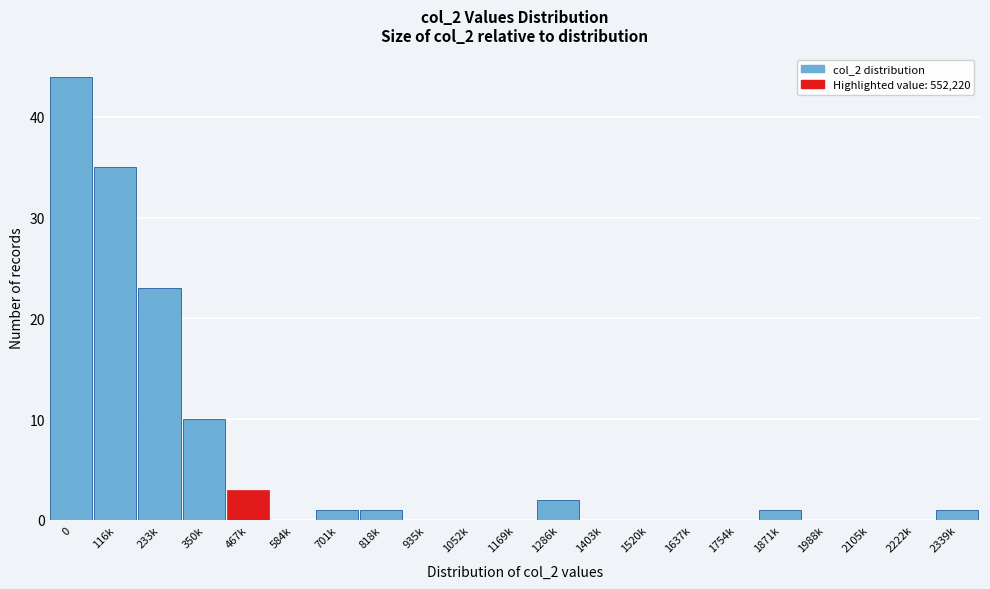

Reading left to right, what are all the values shown in this chart?

0=44	116k=35	233k=23	350k=10	467k=3	584k=0	701k=1	818k=1	935k=0	1052k=0	1169k=0	1286k=2	1403k=0	1520k=0	1637k=0	1754k=0	1871k=1	1988k=0	2105k=0	2222k=0	2339k=1